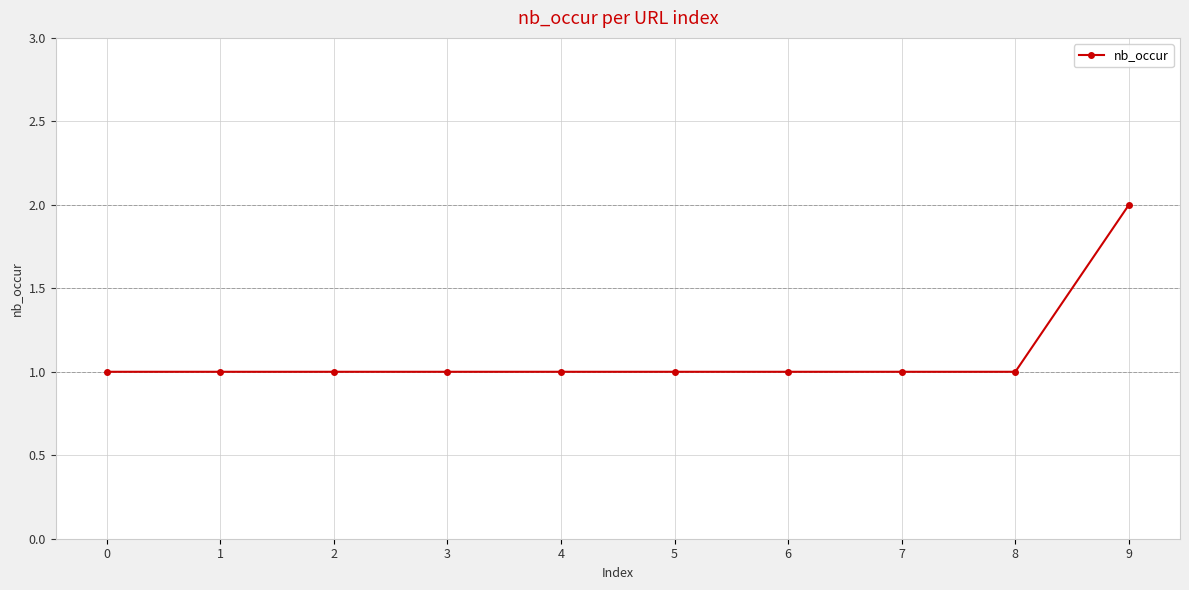

What is the change in value from 4 to 9?

+1